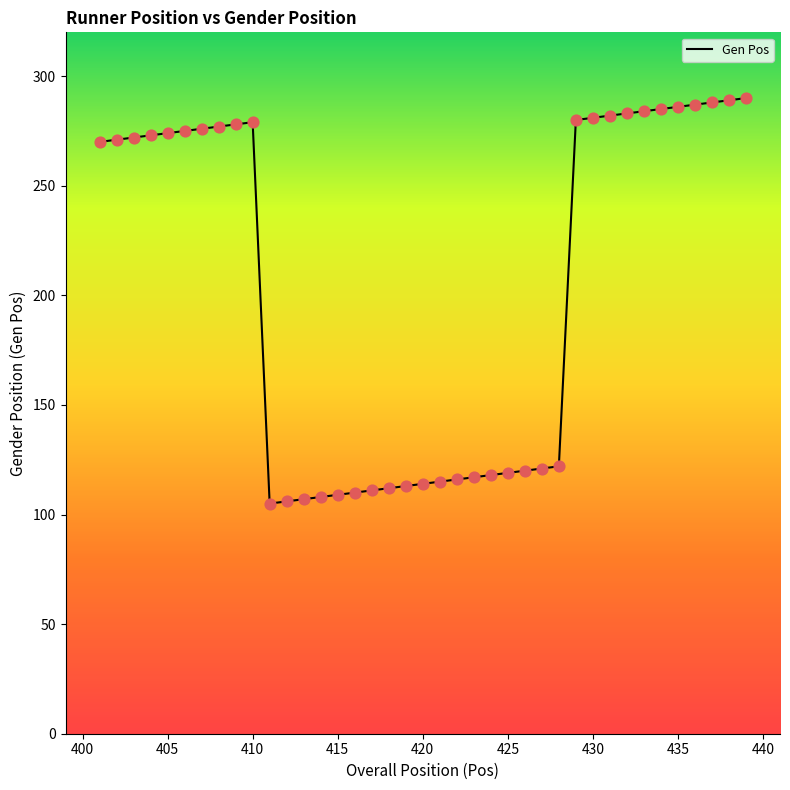

Approximately how many times larger is the value at 434 compared to 417?

2.6